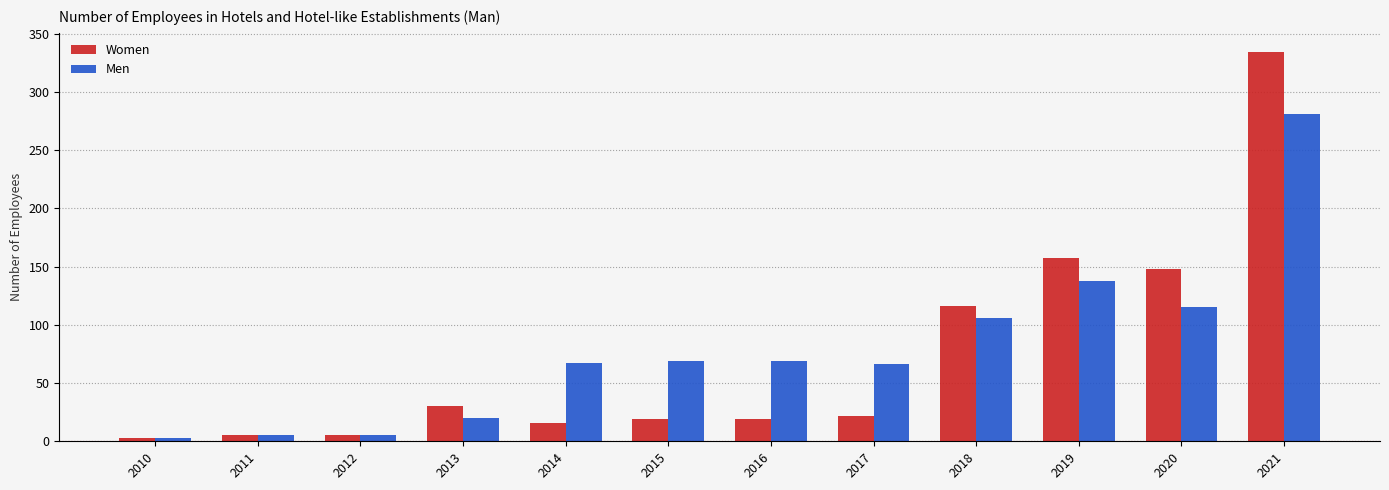

What is the greatest value displayed?

334